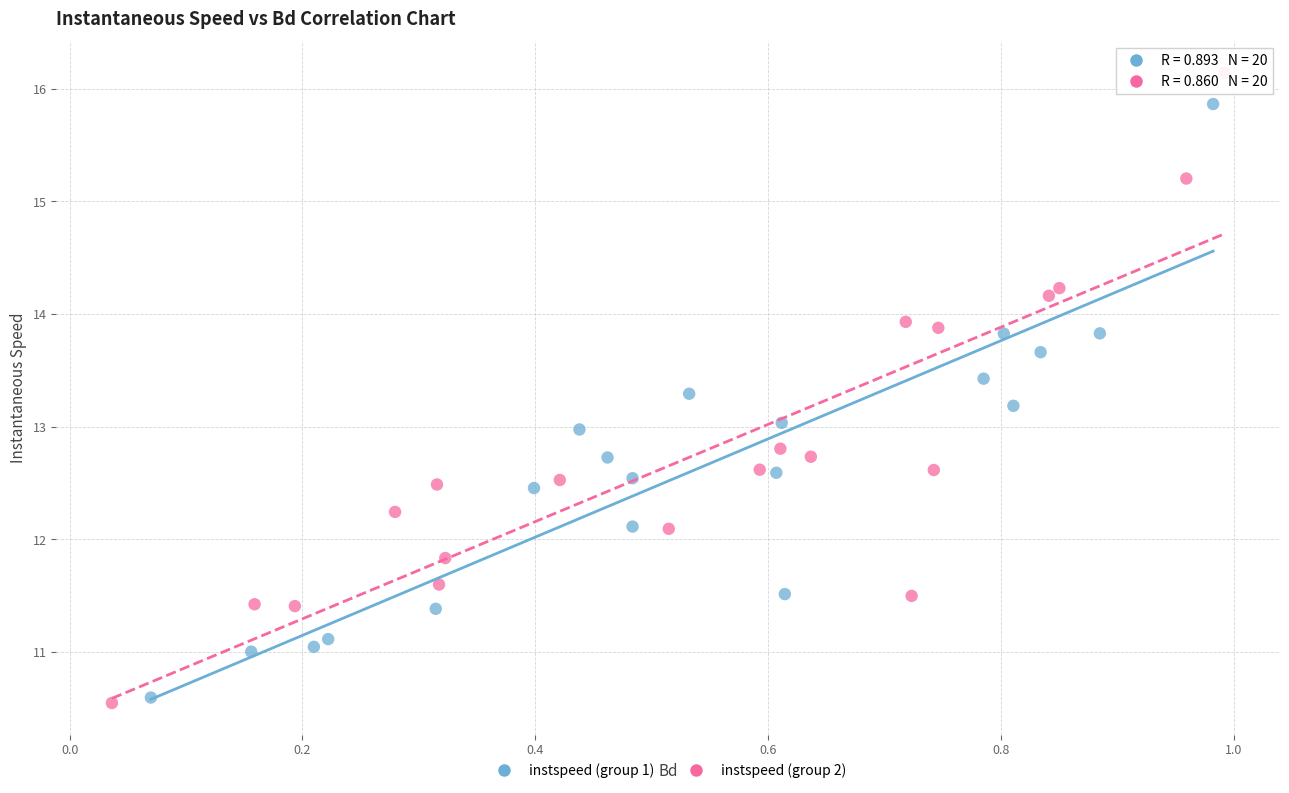

Which series has the widest spread of Y values?

instspeed (group 2)